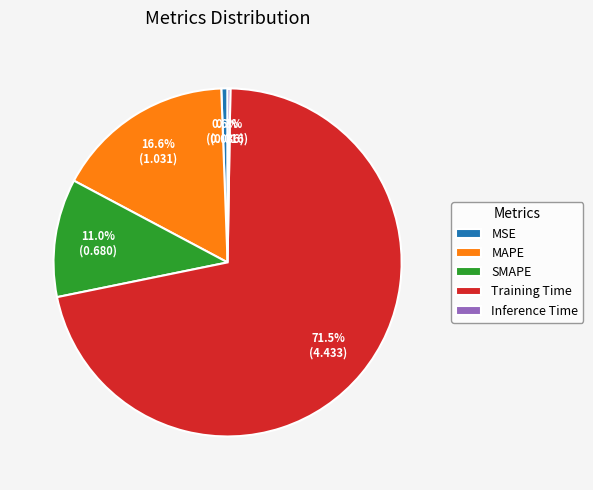

Which has a higher value, MAPE or Training Time?

Training Time